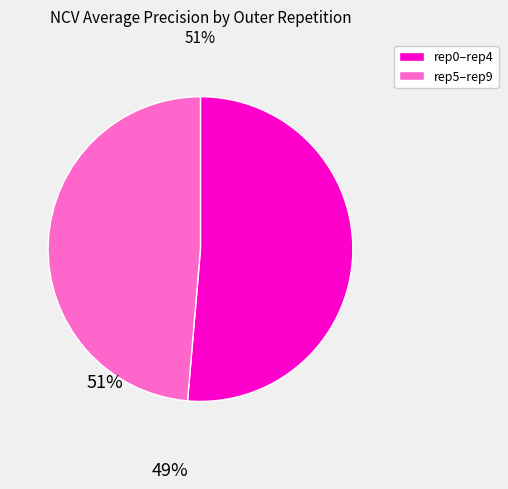

Does any single category account for the majority?

Yes